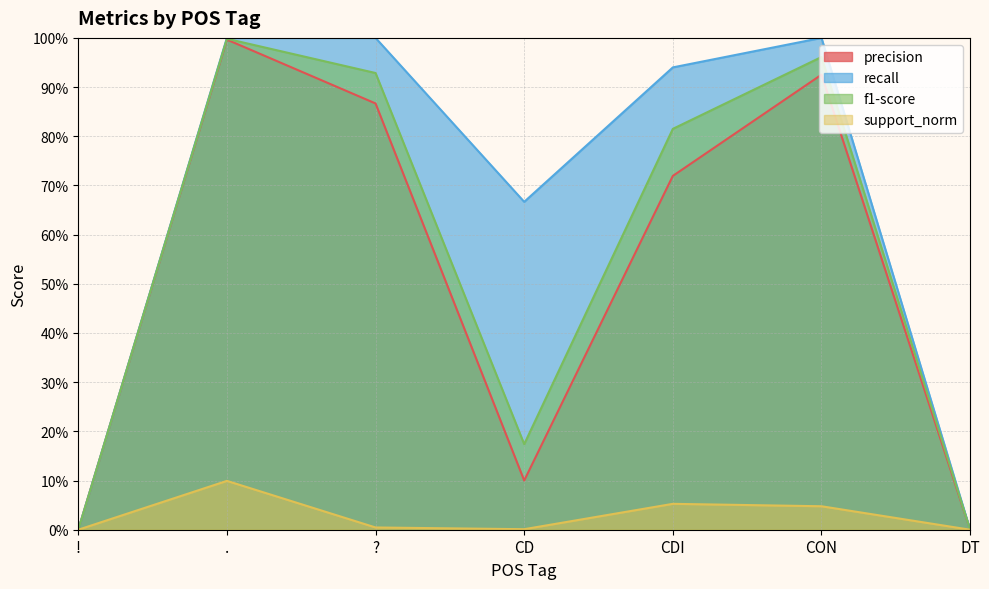

What is the value of the recall point at the 2nd from the left?

1.0